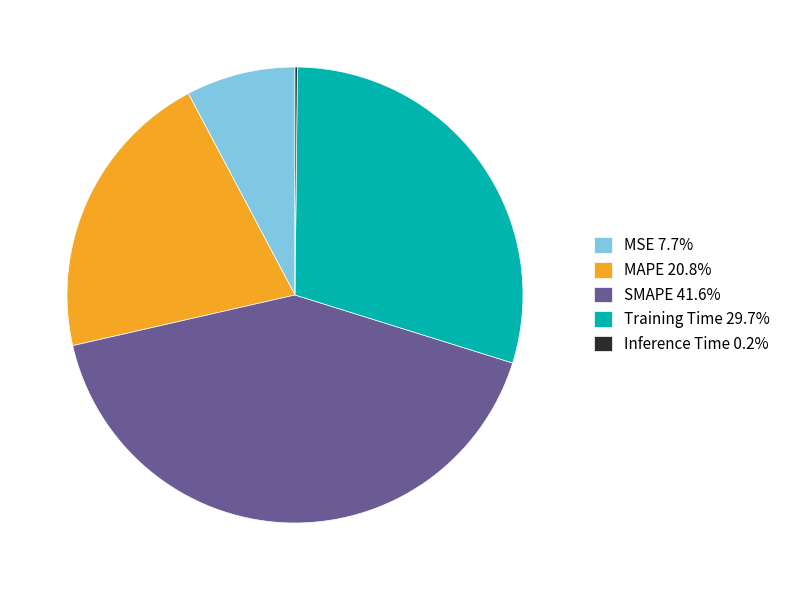

Is there a majority slice in this chart?

No